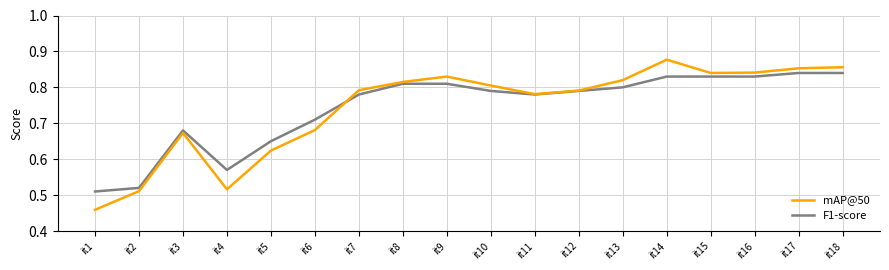

At it5, list the series in order from largest to smallest.

F1-score, mAP@50